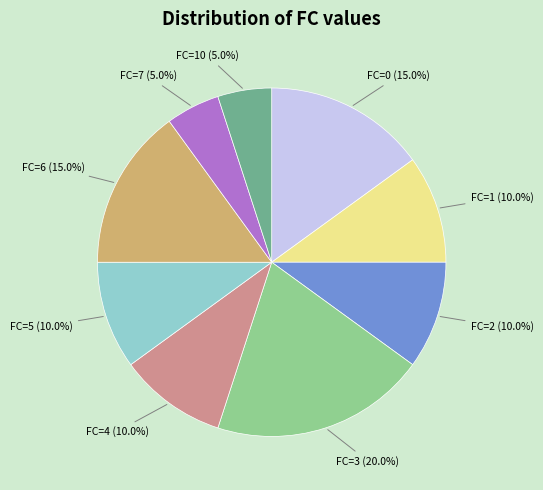

Is there any slice that represents more than half of the pie?

No